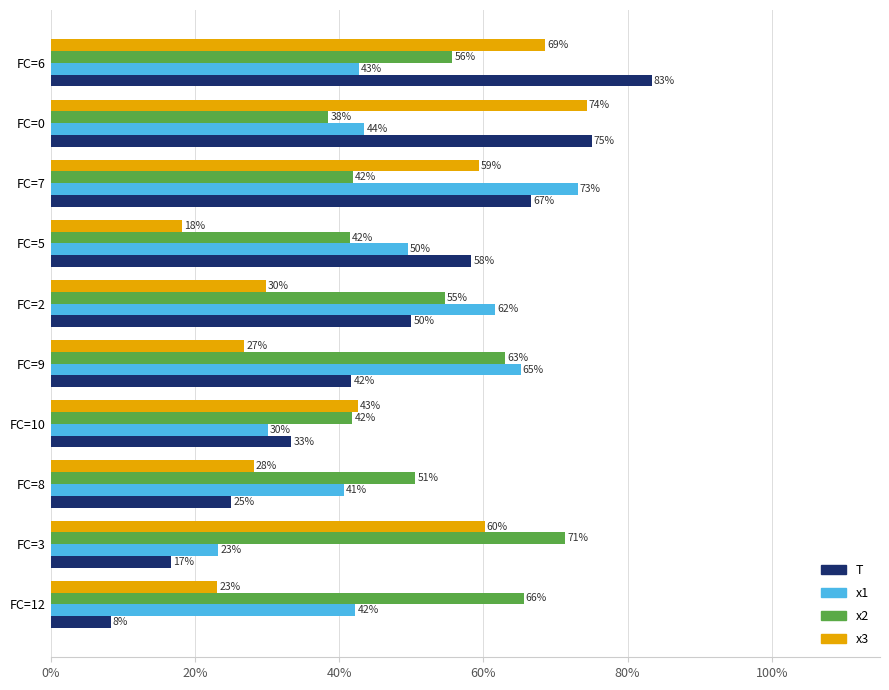

How many groups of bars are there?

10